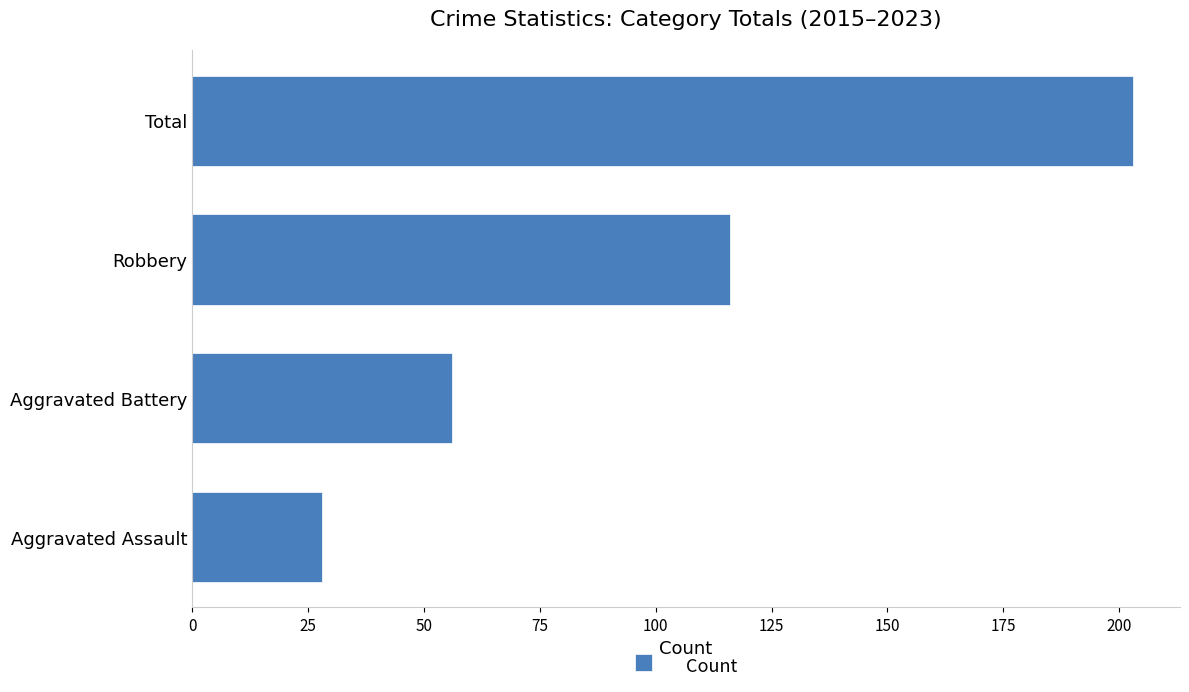

Reading bottom to top, what are all the values shown in this chart?

28	56	116	203